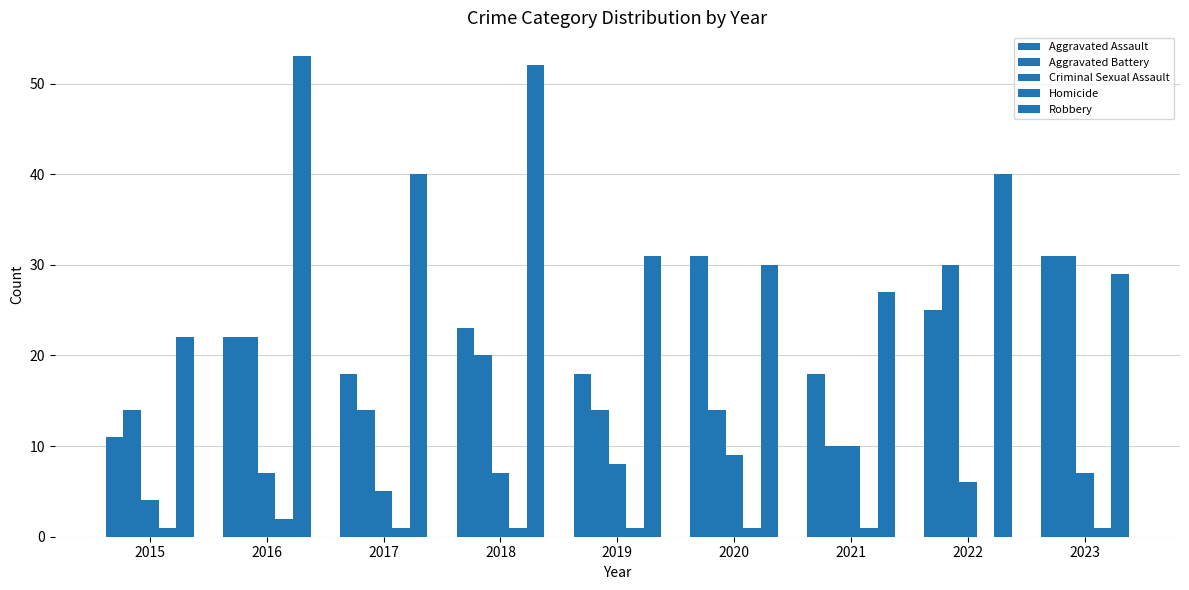

Which has a higher value, 2018 or 2019?

2018